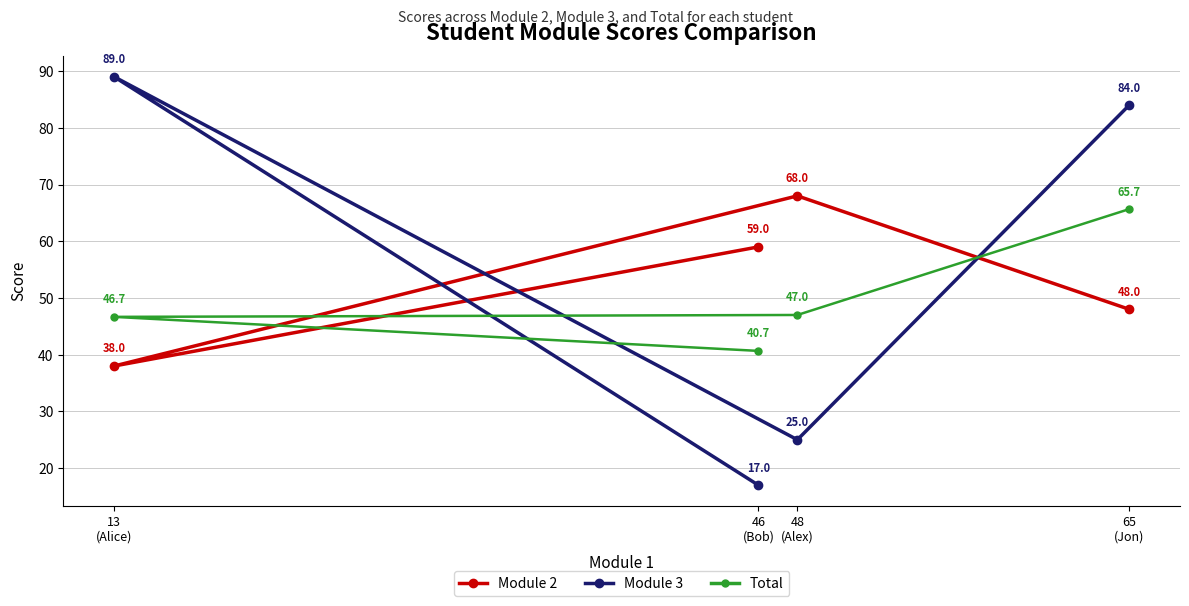

At which label is Module 3 closest to 53?

48
(Alex)